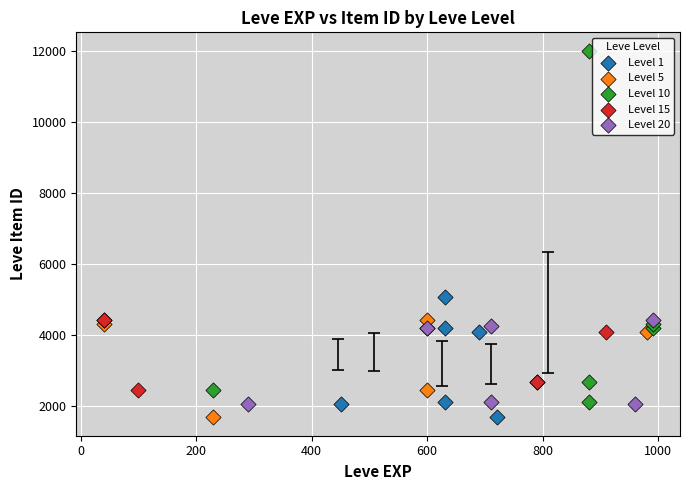

Which series has the largest Y range (max minus min)?

Level 10